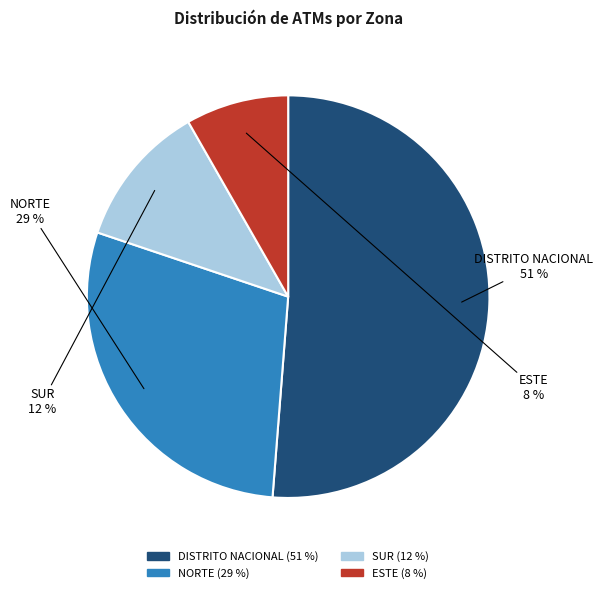

What percentage is the SUR slice, to the nearest percent?

12%